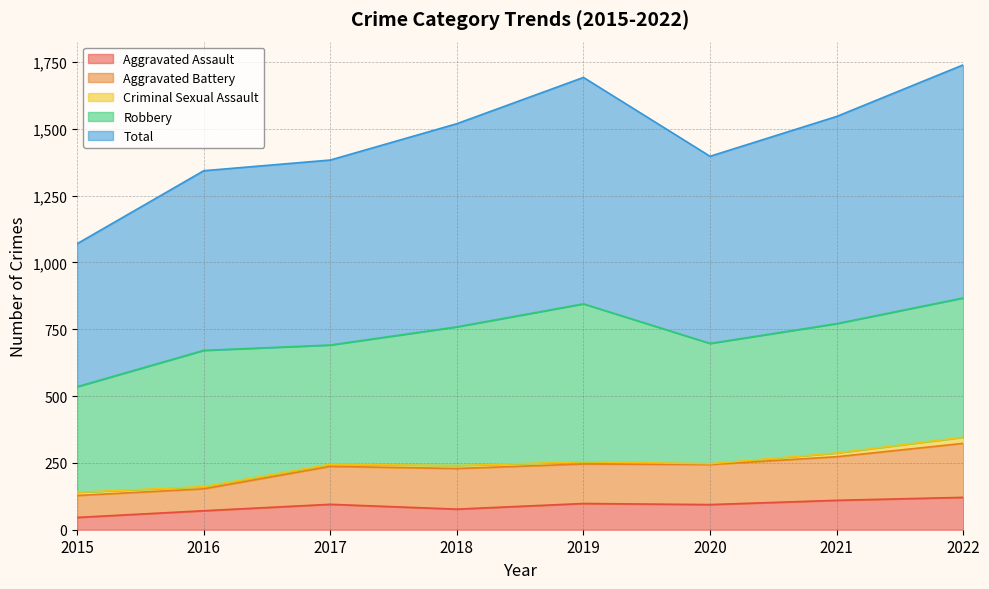

Is it true that Total equals 1343 at 2016?

True